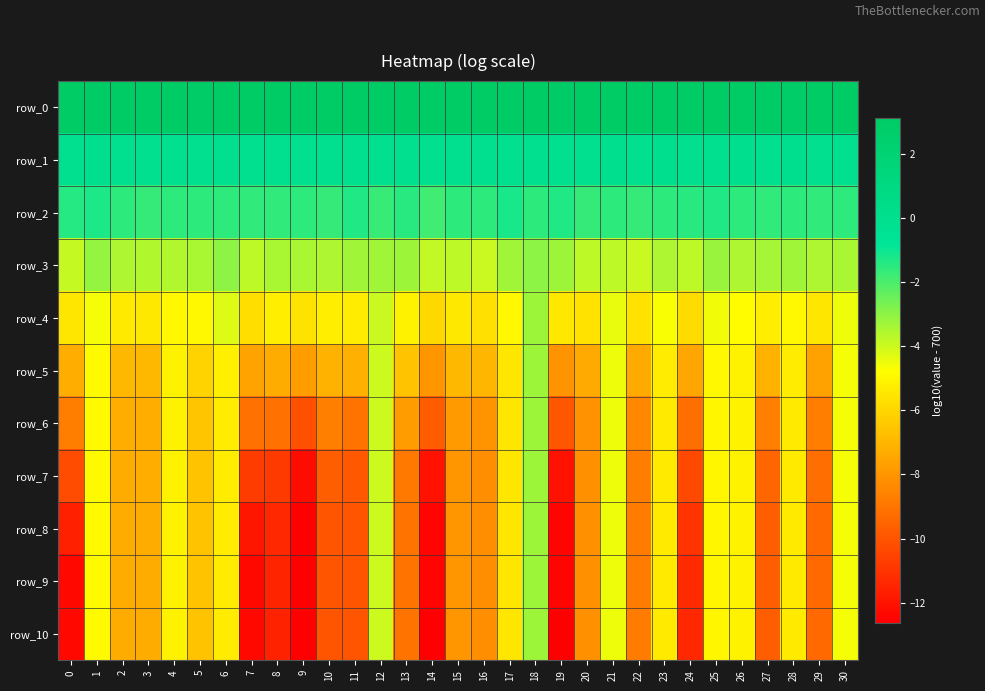

Which series has the largest total across all categories?

row_0